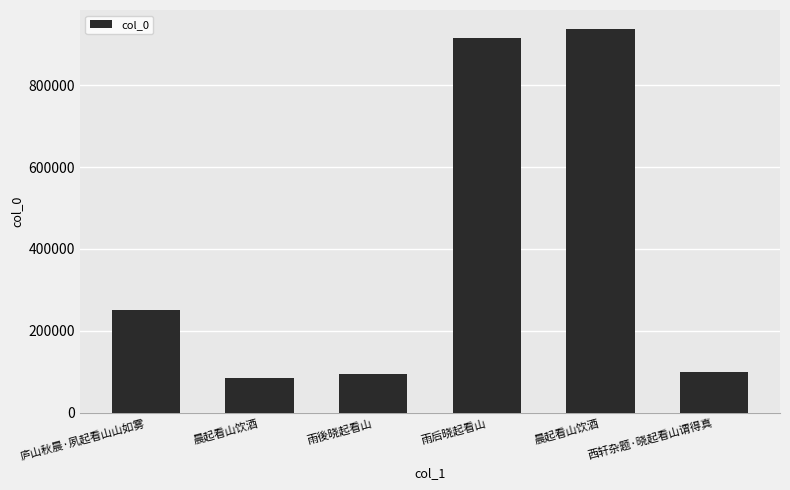

What is the sum of the values at 晨起看山饮酒 and 雨后晓起看山?

1852365